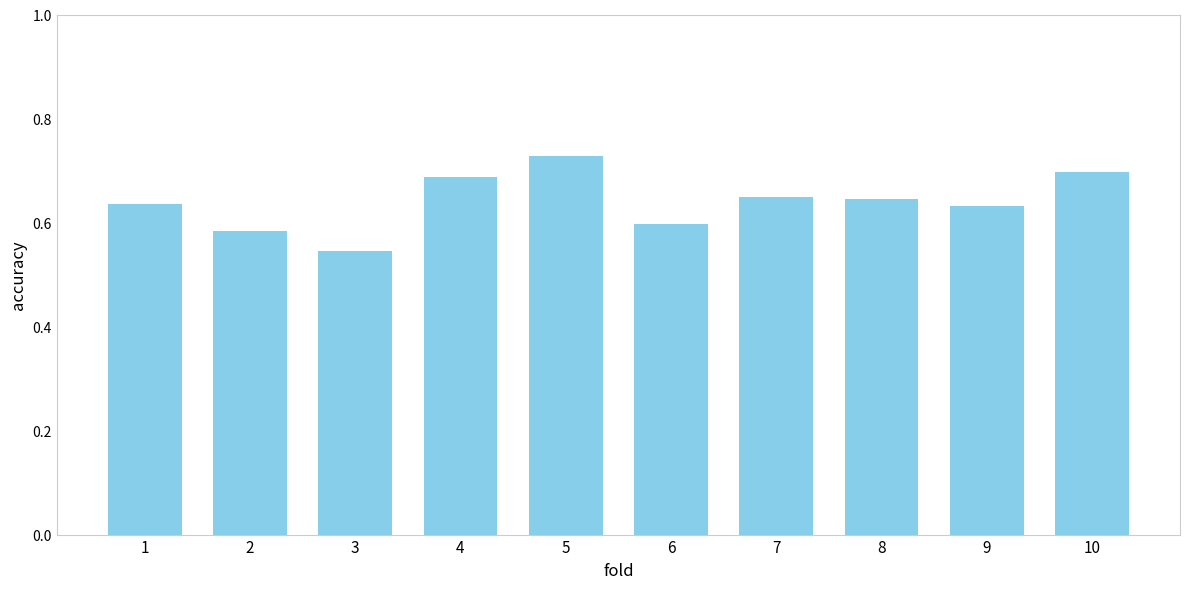

What is the change in value from 1 to 2?

-0.1